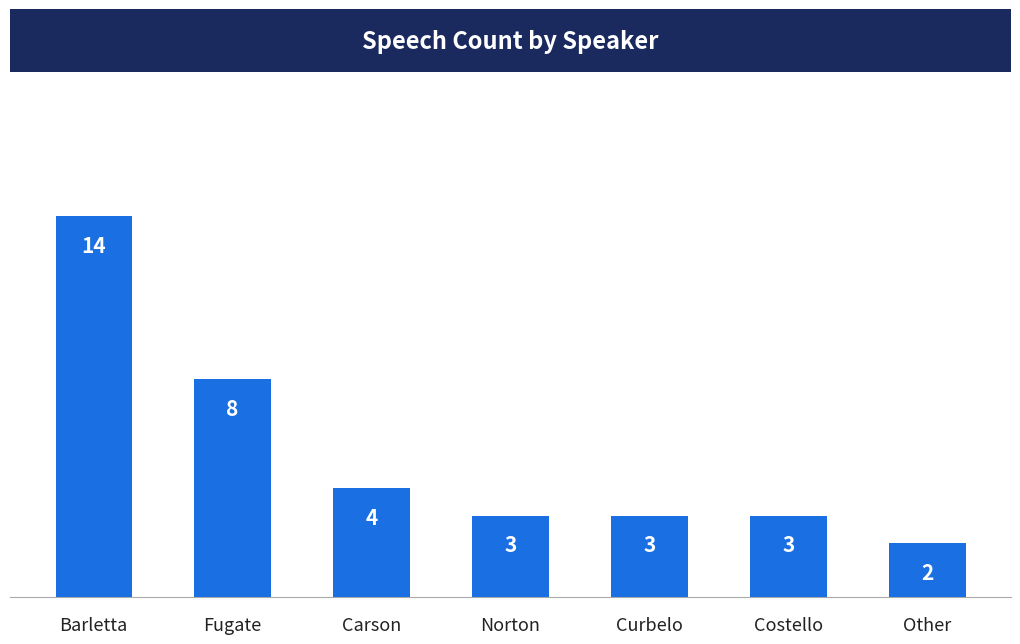

What is the difference between the values at Carson and Costello?

1